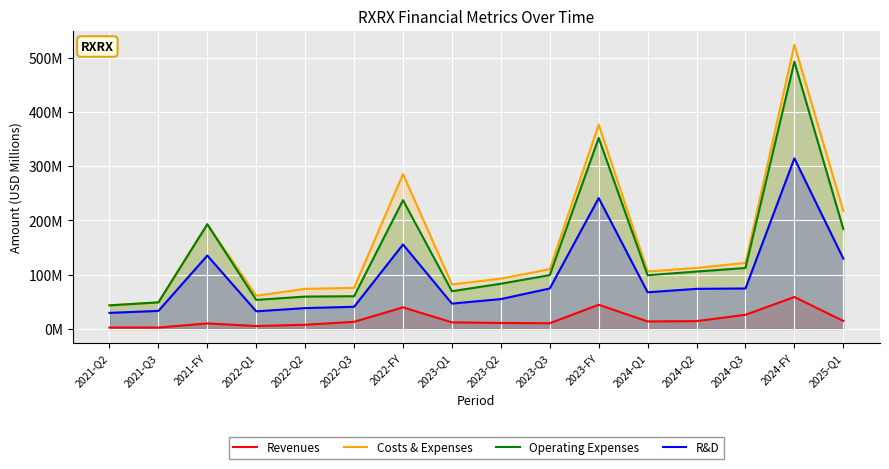

What are all the series names shown in the legend?

Revenues, Costs & Expenses, Operating Expenses, R&D